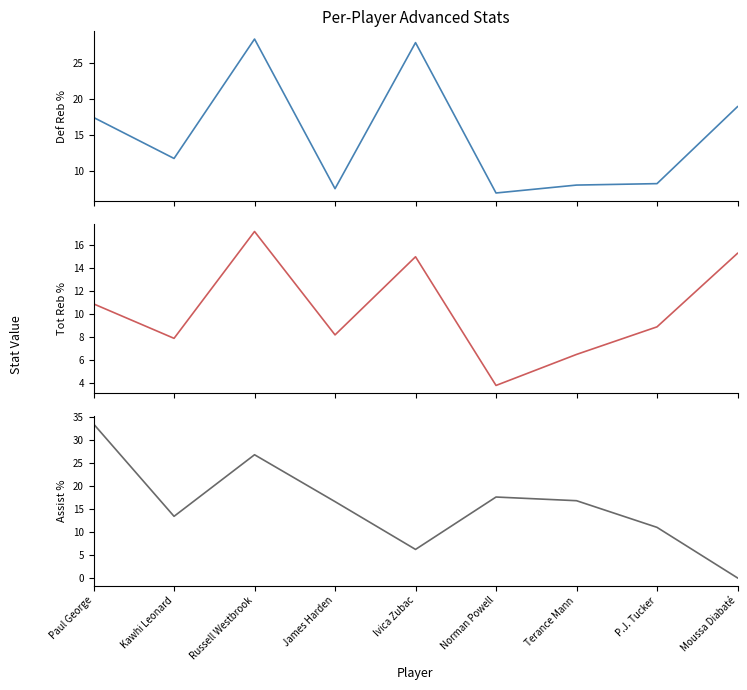

What is the difference between the second highest and minimum values in the Defensive Rebound Percentage series?

20.9